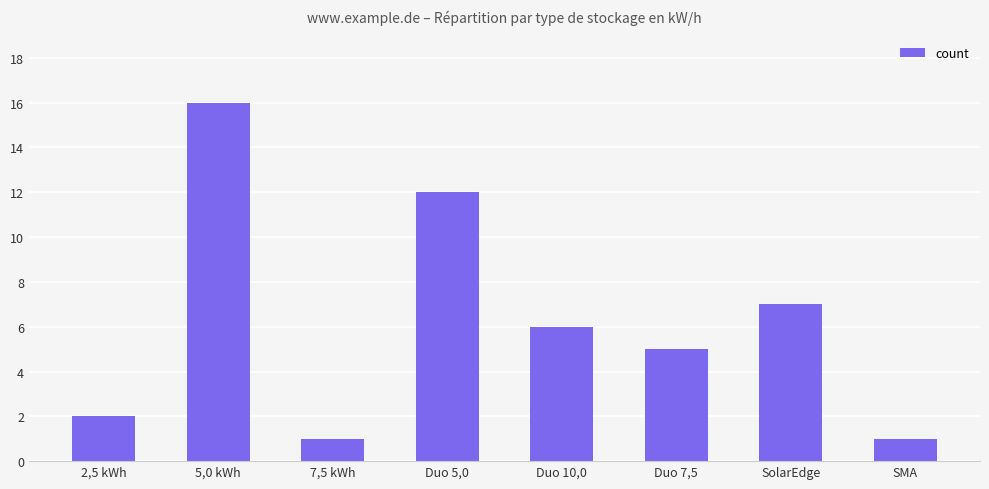

What is the greatest value displayed?

16